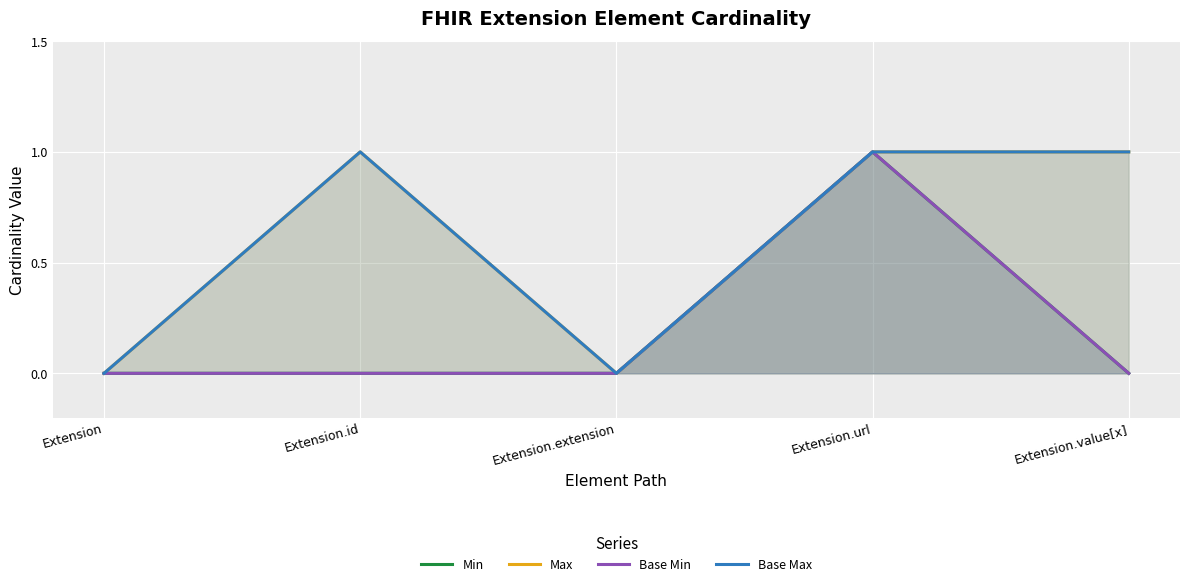

At which category is the sum across all series the highest?

Extension.url